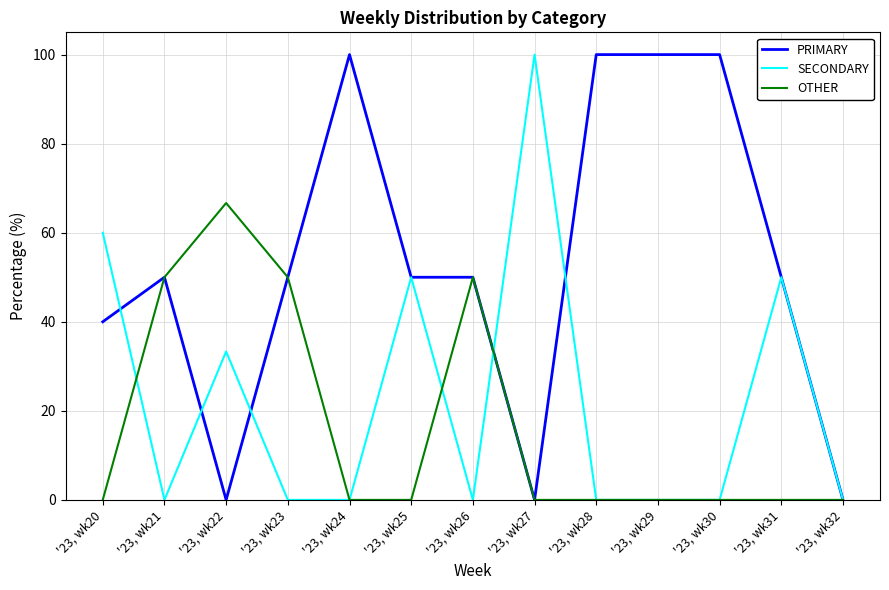

At which label does OTHER reach its peak?

'23, wk22